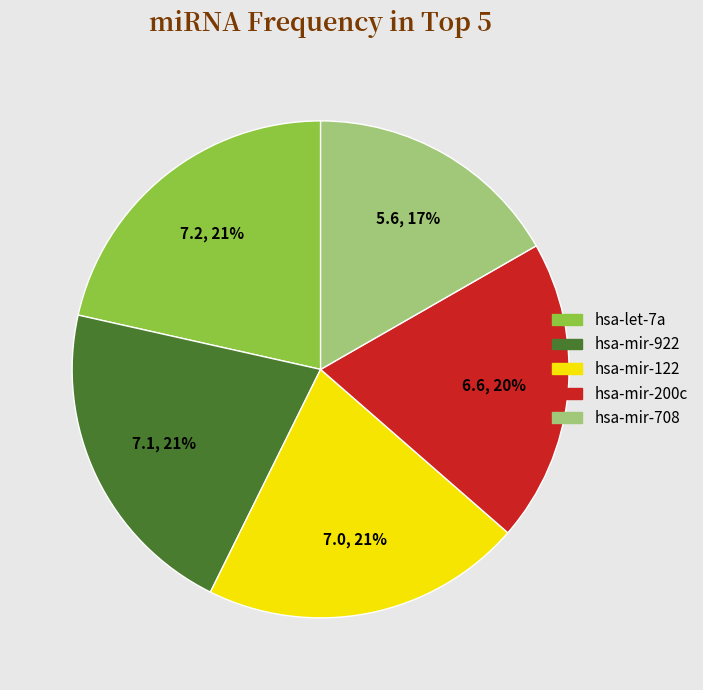

To the nearest percent, what portion does hsa-mir-122 represent?

21%